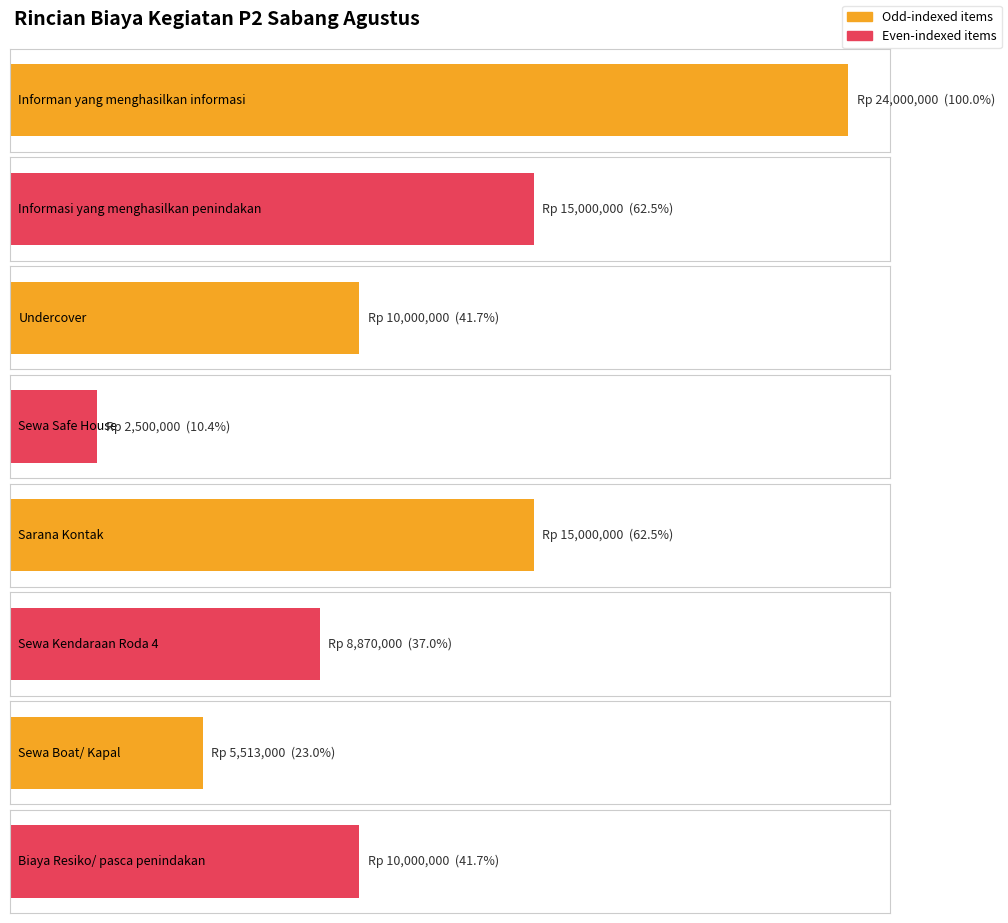

Which label corresponds to the smallest value in the chart?

Sewa Safe House